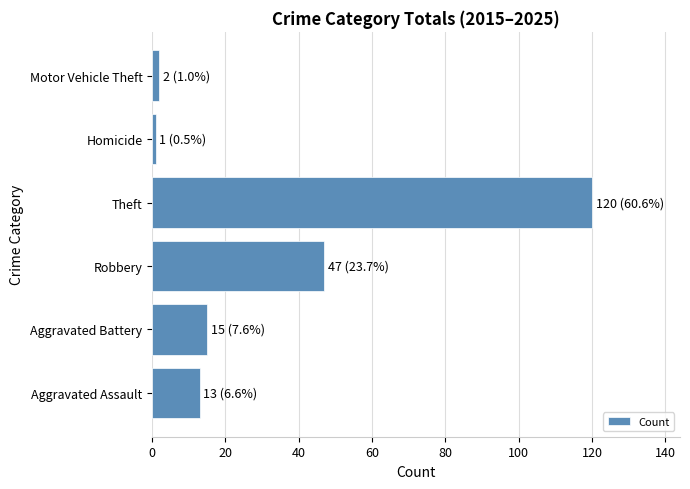

At which label is the value closest to 60?

Robbery